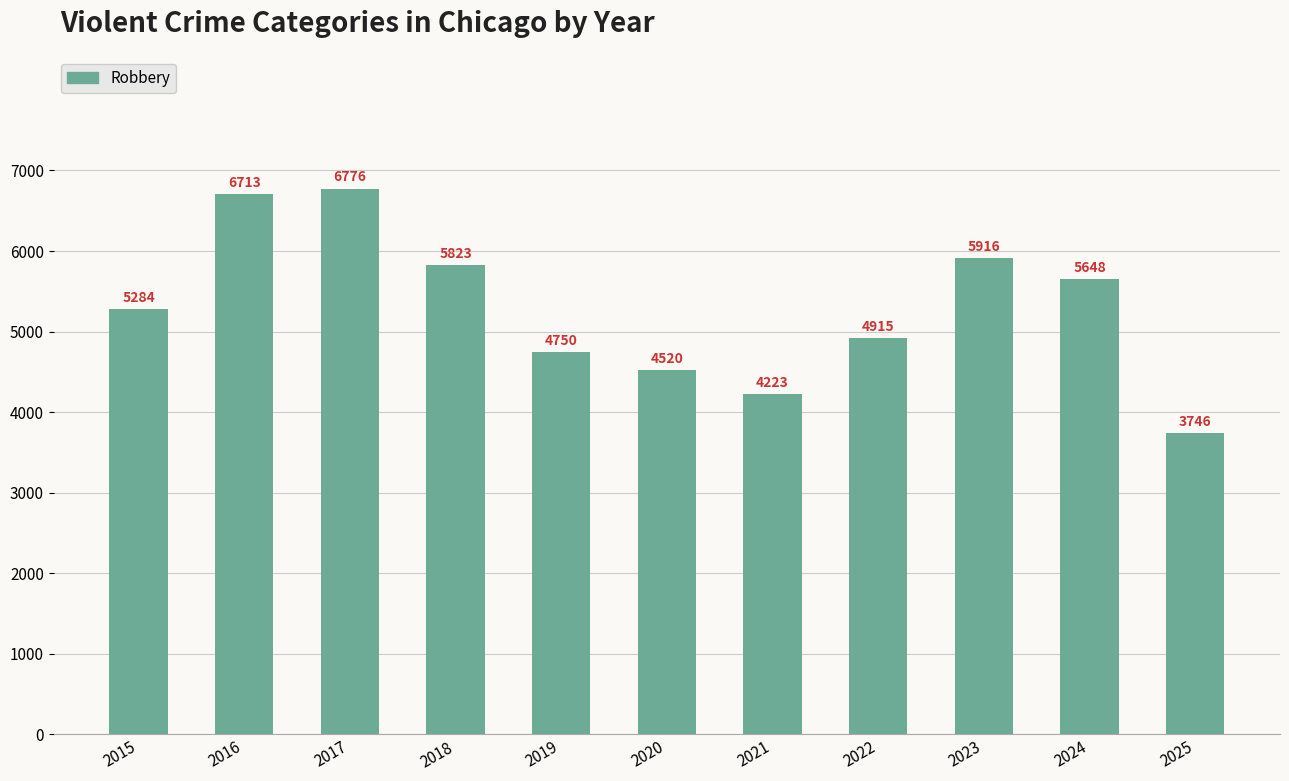

Is it true that the value at 2021 is 4223?

True